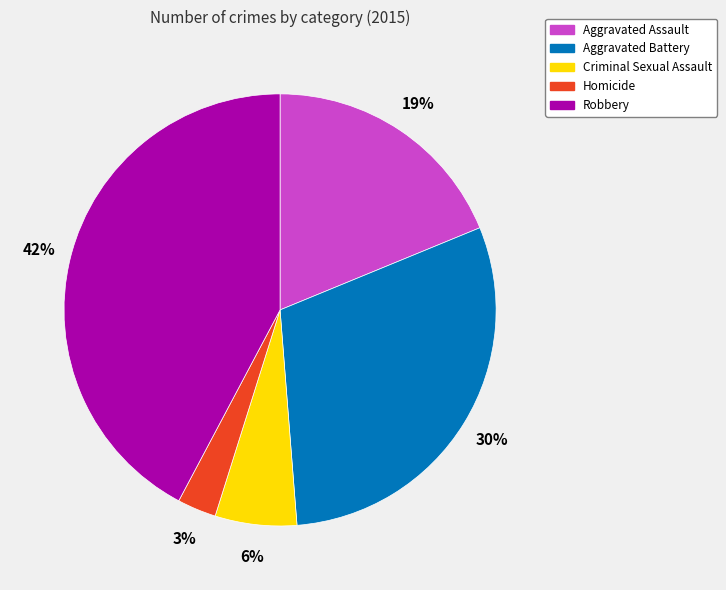

Does Aggravated Battery represent more than half of the total?

No